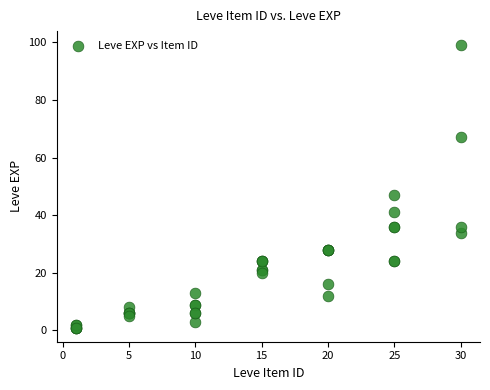

What Y value in the scatter plot is closest to 50?

47